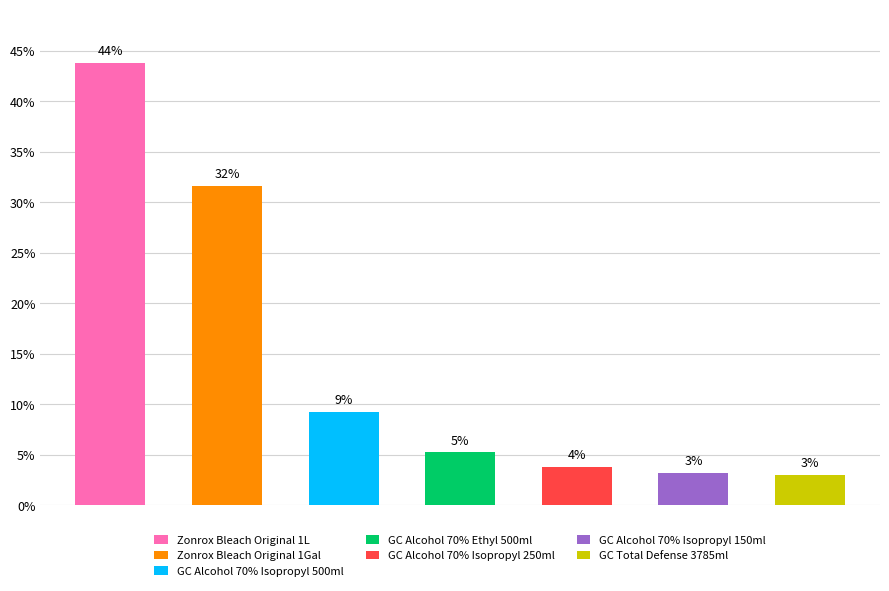

What position from the left is GC Total Defense 3785ml?

7